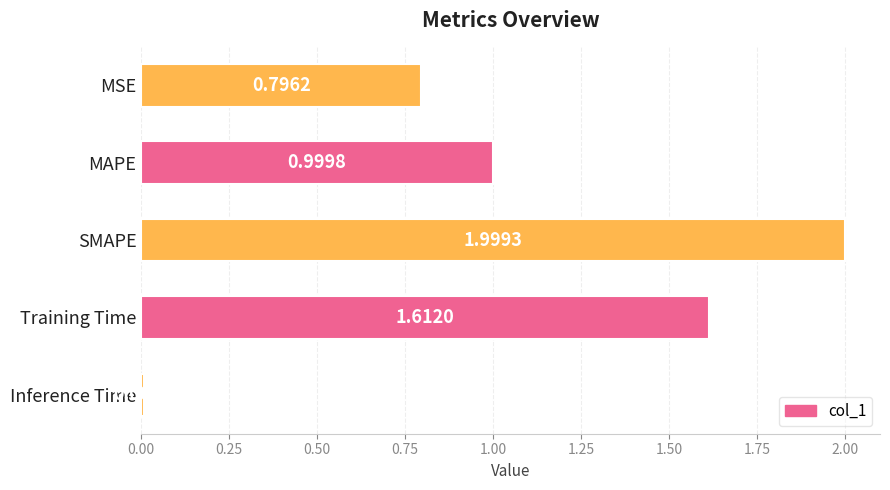

Which label corresponds to the largest value in the chart?

SMAPE